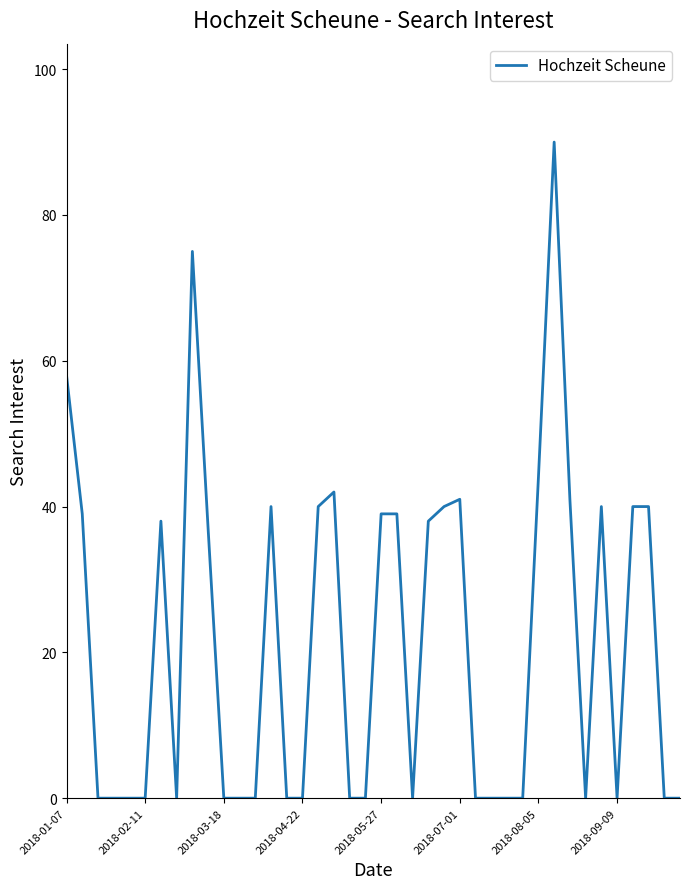

What is the difference between the maximum and minimum values?

90